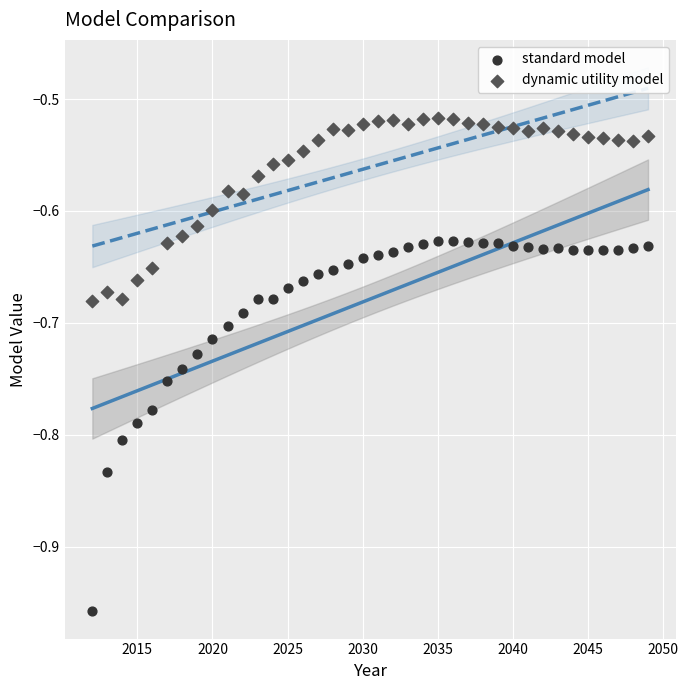

What are all the series names shown in the legend?

standard model, dynamic utility model